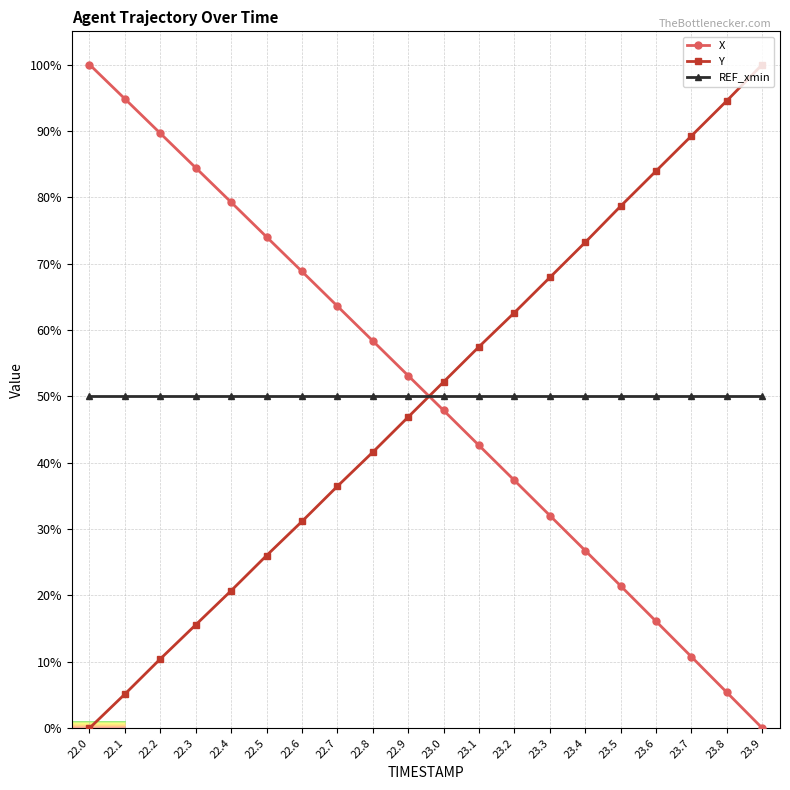

What is the highest value of the REF_xmin series?

50.0